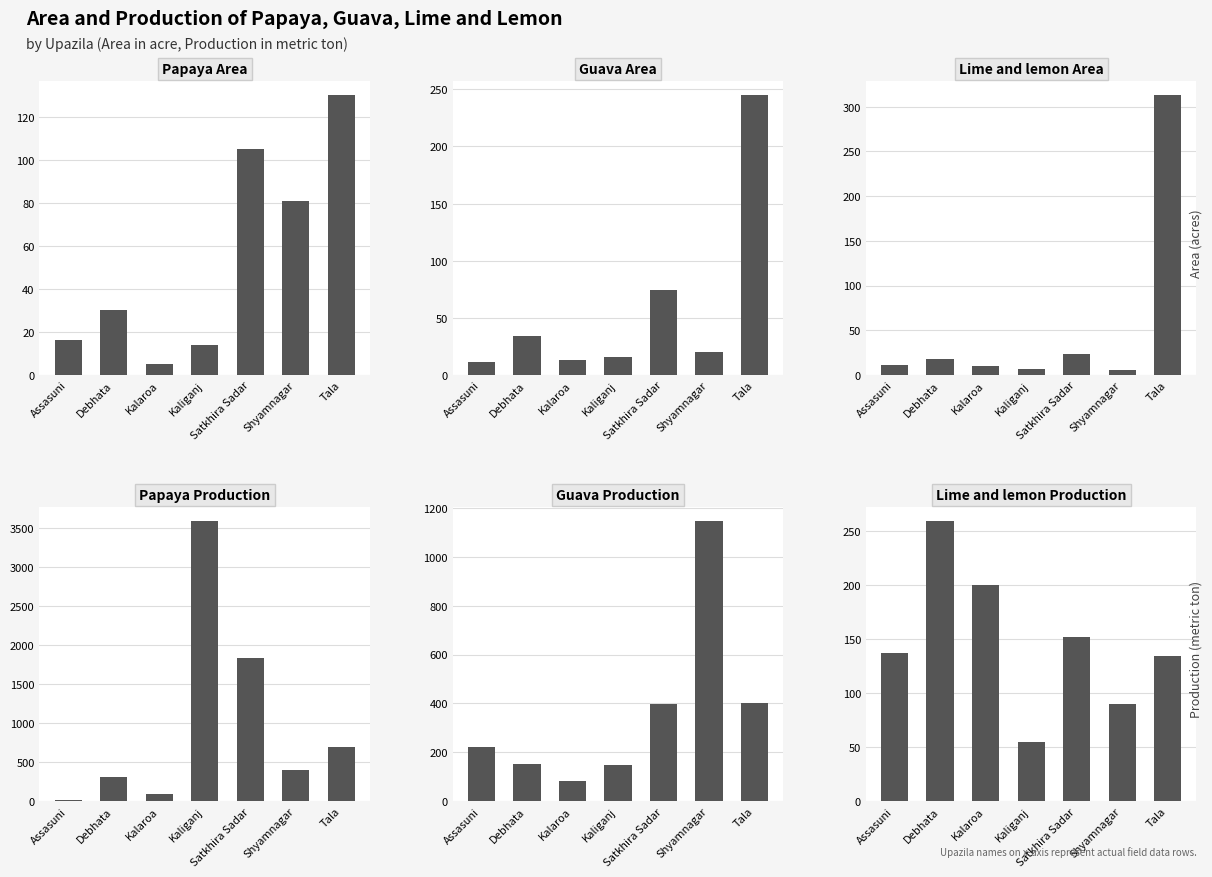

Reading left to right, extract all data points from this chart.

Papaya Area: Assasuni=16	Debhata=30	Kalaroa=5	Kaliganj=14	Satkhira Sadar=105	Shyamnagar=81	Tala=130
Guava Area: Assasuni=11	Debhata=34	Kalaroa=13	Kaliganj=16	Satkhira Sadar=74	Shyamnagar=20	Tala=245
Lime and lemon Area: Assasuni=11	Debhata=18	Kalaroa=10	Kaliganj=7	Satkhira Sadar=23	Shyamnagar=5	Tala=313
Papaya Production: Assasuni=16	Debhata=304	Kalaroa=86	Kaliganj=3586	Satkhira Sadar=1835	Shyamnagar=401	Tala=694
Guava Production: Assasuni=223	Debhata=153	Kalaroa=81	Kaliganj=148	Satkhira Sadar=396	Shyamnagar=1146	Tala=403
Lime and lemon Production: Assasuni=137	Debhata=259	Kalaroa=200	Kaliganj=55	Satkhira Sadar=152	Shyamnagar=90	Tala=134